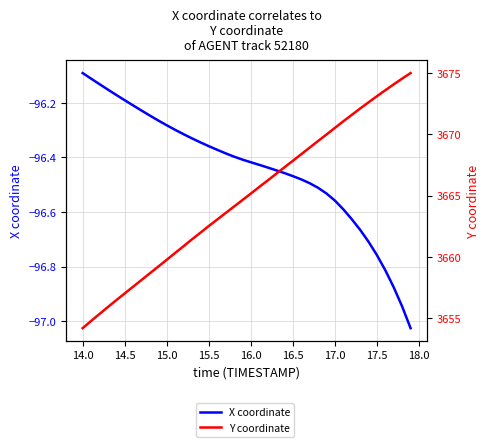

What is the minimum value for Y coordinate?

3654.2